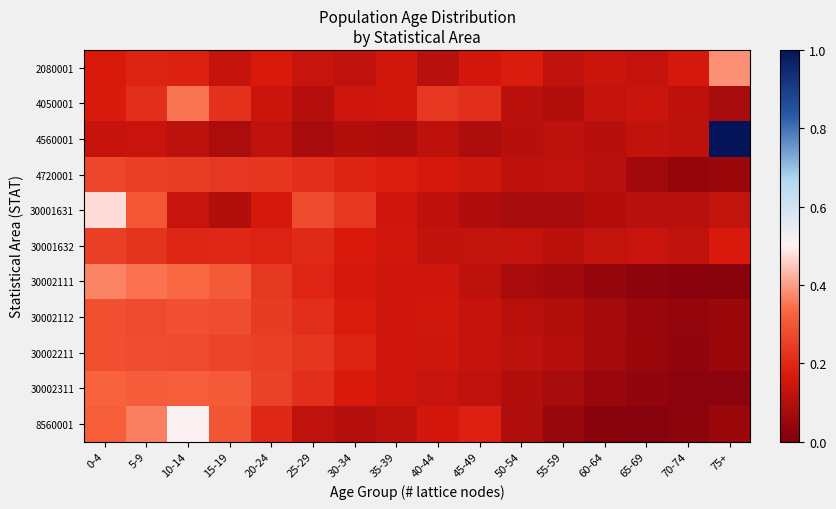

Reading left to right, list all the values displayed in this chart.

2080001: 0-4=0.2	5-9=0.2	10-14=0.2	15-19=0.1	20-24=0.2	25-29=0.1	30-34=0.1	35-39=0.2	40-44=0.1	45-49=0.2	50-54=0.2	55-59=0.1	60-64=0.1	65-69=0.1	70-74=0.2	75+=0.4
4050001: 0-4=0.2	5-9=0.2	10-14=0.4	15-19=0.2	20-24=0.1	25-29=0.1	30-34=0.1	35-39=0.2	40-44=0.2	45-49=0.2	50-54=0.1	55-59=0.1	60-64=0.1	65-69=0.1	70-74=0.1	75+=0.1
4560001: 0-4=0.1	5-9=0.1	10-14=0.1	15-19=0.1	20-24=0.1	25-29=0.1	30-34=0.1	35-39=0.1	40-44=0.1	45-49=0.1	50-54=0.1	55-59=0.1	60-64=0.1	65-69=0.1	70-74=0.1	75+=1.0
4720001: 0-4=0.3	5-9=0.3	10-14=0.2	15-19=0.2	20-24=0.2	25-29=0.2	30-34=0.2	35-39=0.2	40-44=0.2	45-49=0.1	50-54=0.1	55-59=0.1	60-64=0.1	65-69=0.1	70-74=0.0	75+=0.1
30001631: 0-4=0.5	5-9=0.3	10-14=0.1	15-19=0.1	20-24=0.2	25-29=0.3	30-34=0.2	35-39=0.1	40-44=0.1	45-49=0.1	50-54=0.1	55-59=0.1	60-64=0.1	65-69=0.1	70-74=0.1	75+=0.1
30001632: 0-4=0.2	5-9=0.2	10-14=0.2	15-19=0.2	20-24=0.2	25-29=0.2	30-34=0.2	35-39=0.2	40-44=0.1	45-49=0.1	50-54=0.1	55-59=0.1	60-64=0.1	65-69=0.1	70-74=0.1	75+=0.2
30002111: 0-4=0.4	5-9=0.3	10-14=0.3	15-19=0.3	20-24=0.2	25-29=0.2	30-34=0.2	35-39=0.1	40-44=0.1	45-49=0.1	50-54=0.1	55-59=0.1	60-64=0.0	65-69=0.0	70-74=0.0	75+=0.0
30002112: 0-4=0.3	5-9=0.3	10-14=0.3	15-19=0.3	20-24=0.2	25-29=0.2	30-34=0.2	35-39=0.2	40-44=0.2	45-49=0.1	50-54=0.1	55-59=0.1	60-64=0.1	65-69=0.1	70-74=0.0	75+=0.1
30002211: 0-4=0.3	5-9=0.3	10-14=0.3	15-19=0.3	20-24=0.2	25-29=0.2	30-34=0.2	35-39=0.1	40-44=0.1	45-49=0.1	50-54=0.1	55-59=0.1	60-64=0.1	65-69=0.1	70-74=0.0	75+=0.1
30002311: 0-4=0.3	5-9=0.3	10-14=0.3	15-19=0.3	20-24=0.3	25-29=0.2	30-34=0.2	35-39=0.1	40-44=0.1	45-49=0.1	50-54=0.1	55-59=0.1	60-64=0.1	65-69=0.0	70-74=0.0	75+=0.0
8560001: 0-4=0.3	5-9=0.4	10-14=0.5	15-19=0.3	20-24=0.2	25-29=0.1	30-34=0.1	35-39=0.1	40-44=0.2	45-49=0.2	50-54=0.1	55-59=0.0	60-64=0.0	65-69=0.0	70-74=0.0	75+=0.1